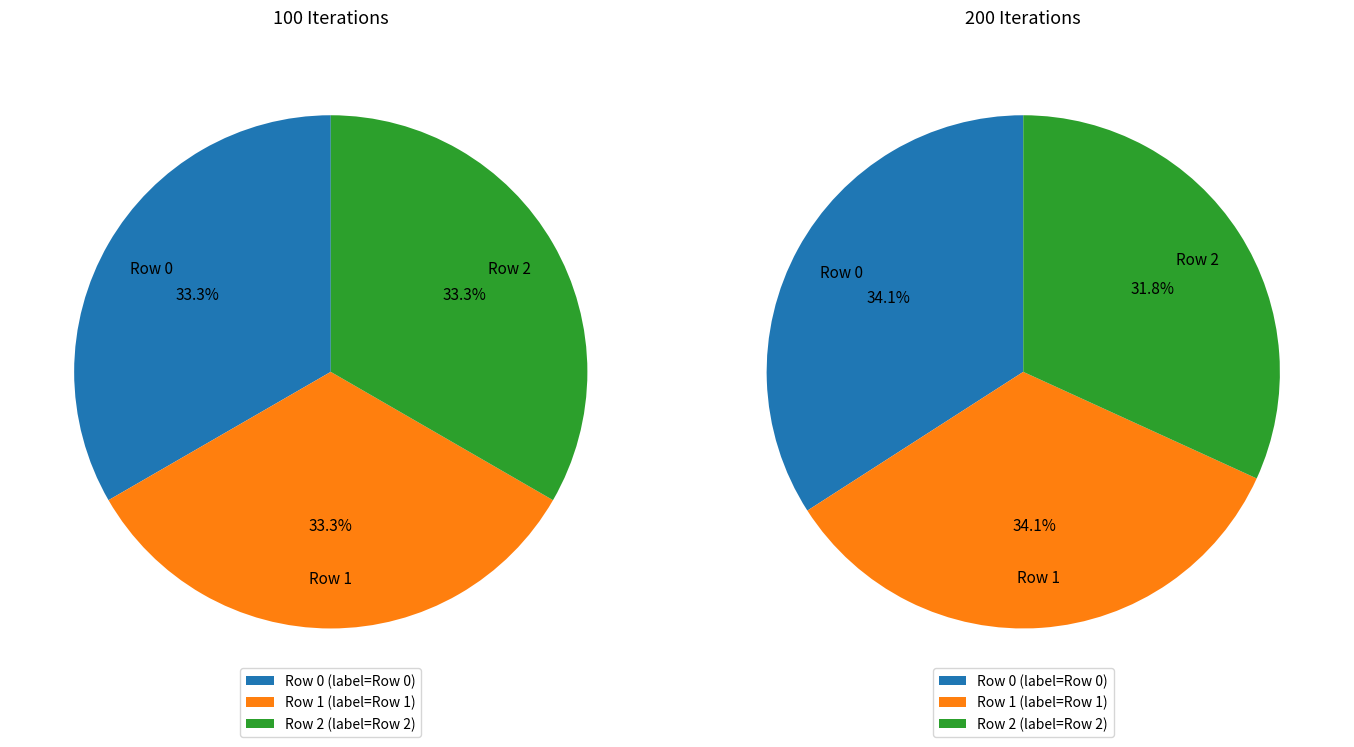

Does 1-1 account for over 50% of the chart?

No